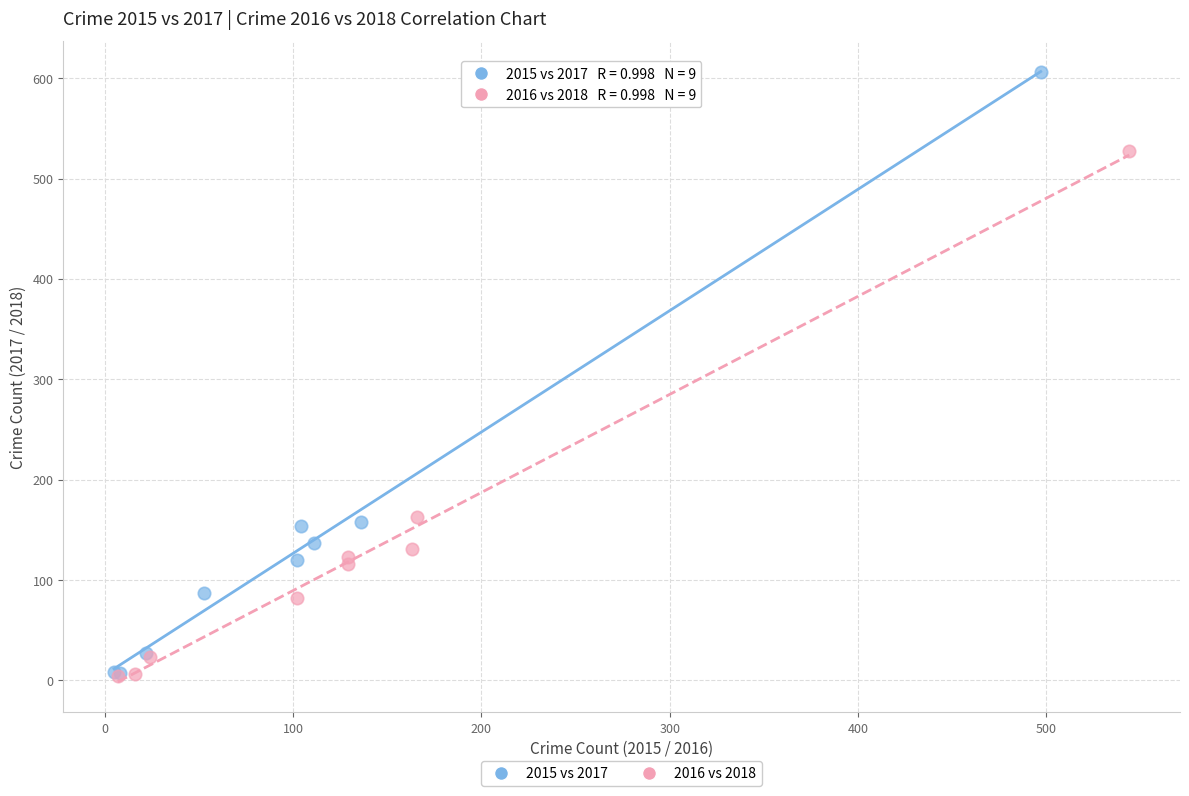

Which series has the widest spread of Y values?

2015 vs 2017